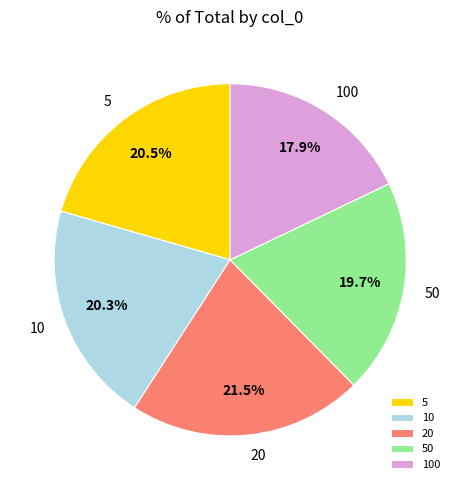

Is there a majority slice in this chart?

No